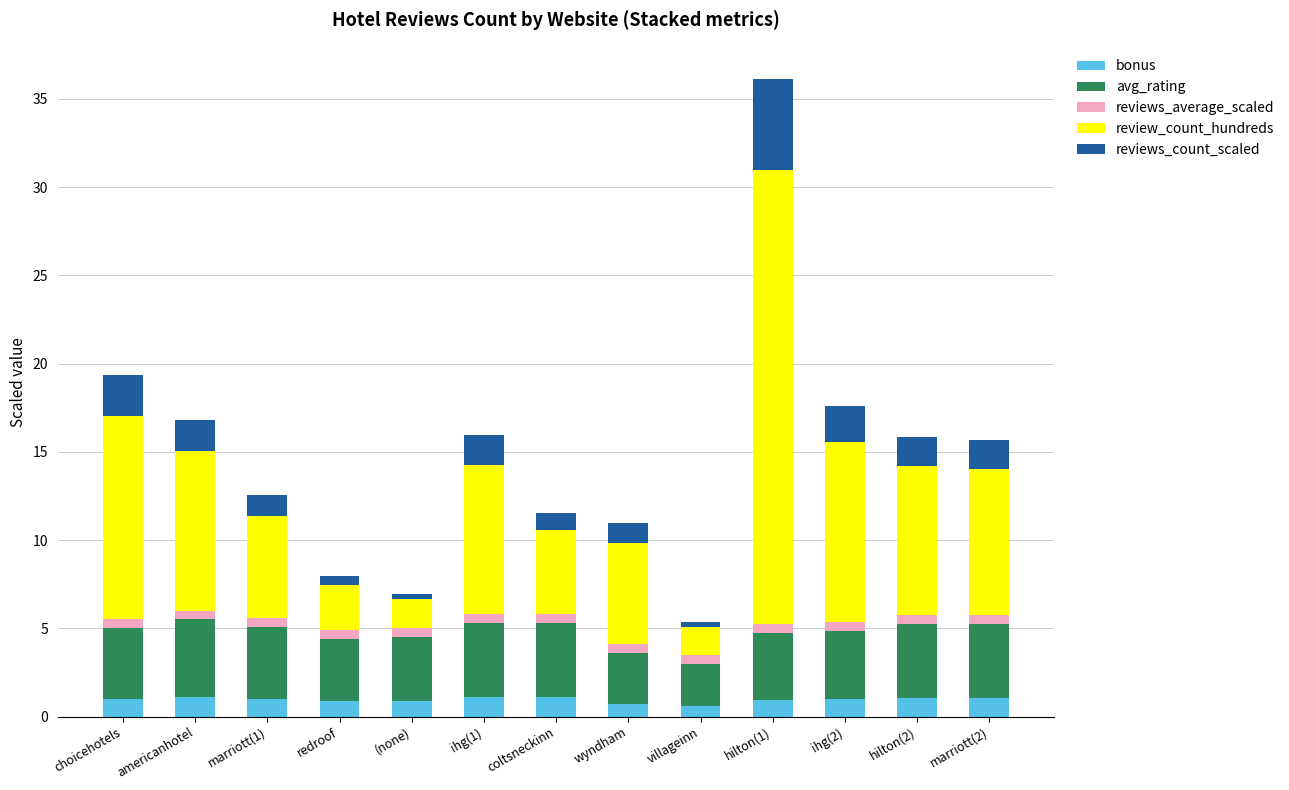

Between coltsneckinn and villageinn, which series saw the biggest shift?

review_count_hundreds